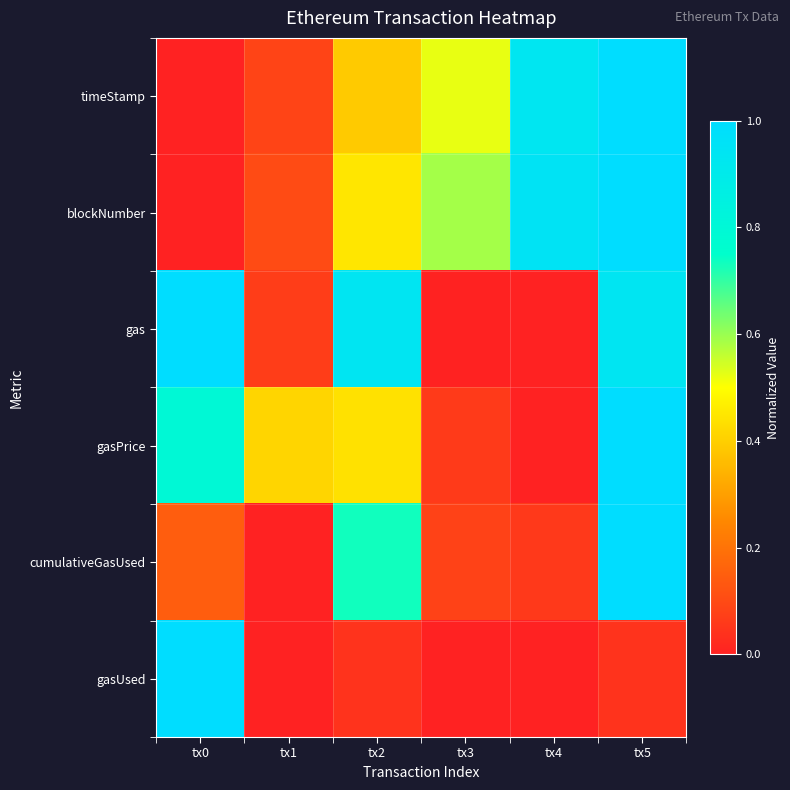

Rank the series at tx4 from lowest to highest value.

gas, gasPrice, gasUsed, cumulativeGasUsed, timeStamp, blockNumber